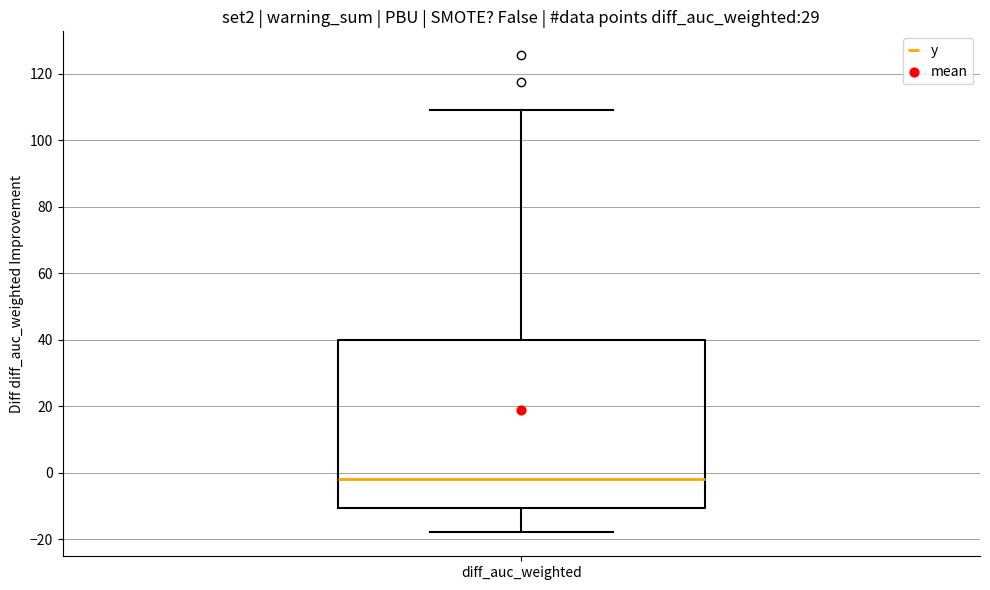

Transcribe this box plot: give where the median line is, the range the box spans, and where the two whiskers end, as read against the y-axis. The values are not printed on the chart, so give them approximately, as read against the axis.

median -2, box -10 to 40, whiskers -18 to 110